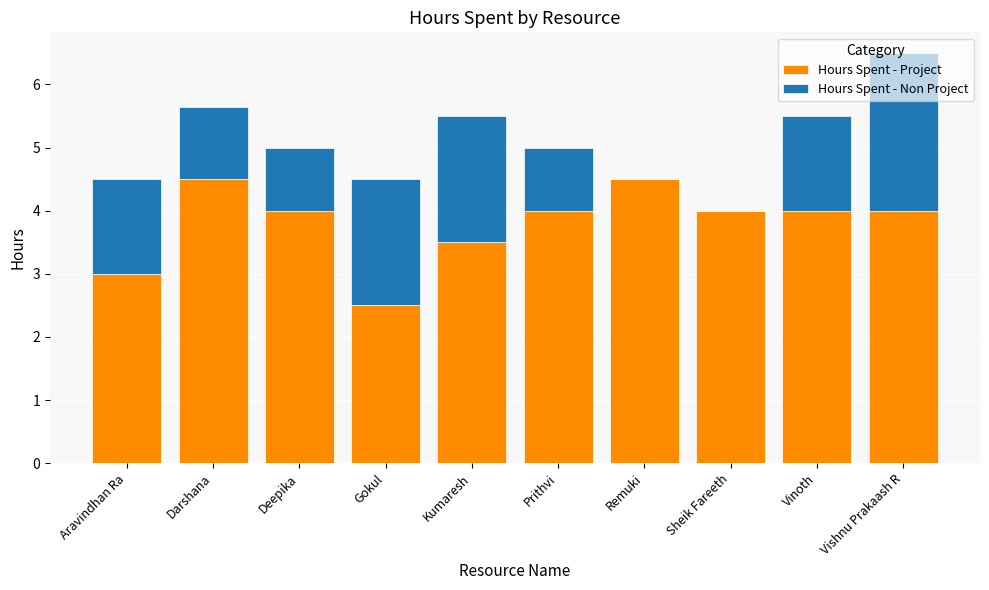

What is the sum of all Hours Spent - Project values?

38.0